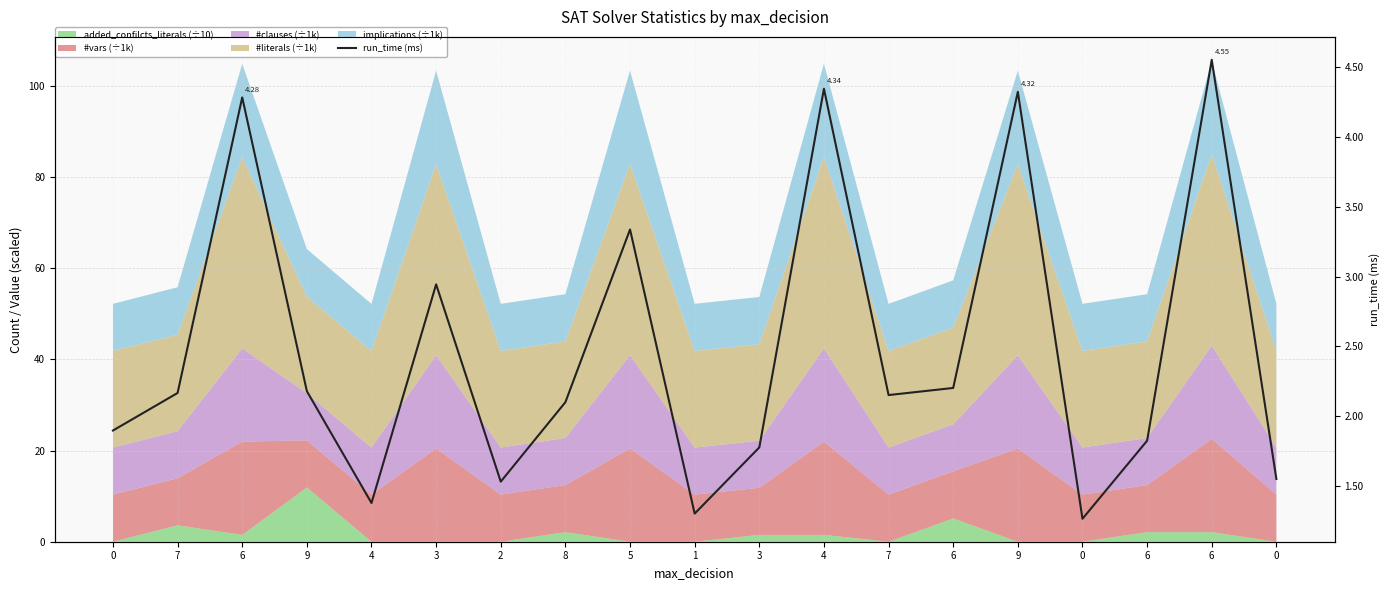

At which category does the data reach its first local peak?

6